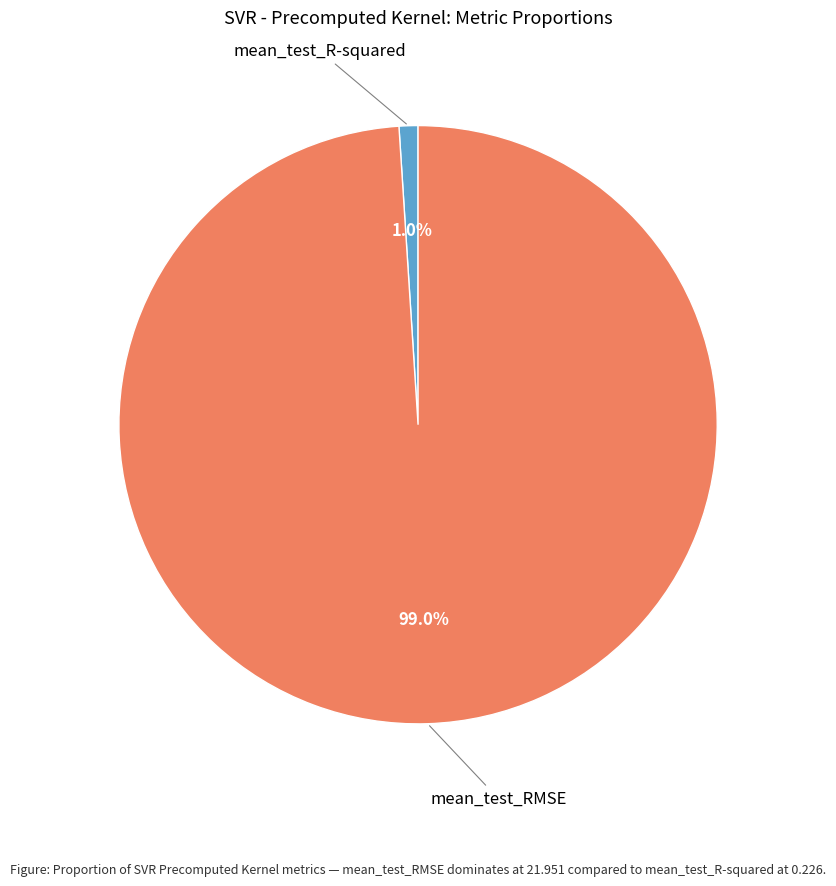

Is there a majority slice in this chart?

Yes